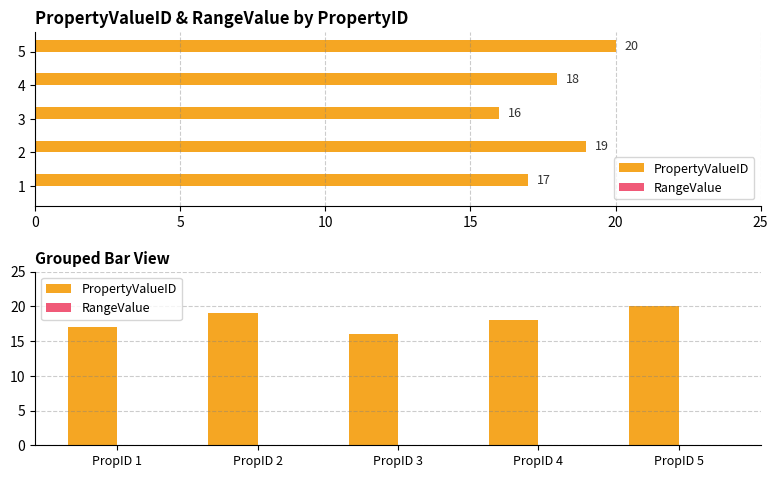

Is it true that RangeValue equals 0 at PropID 3?

True